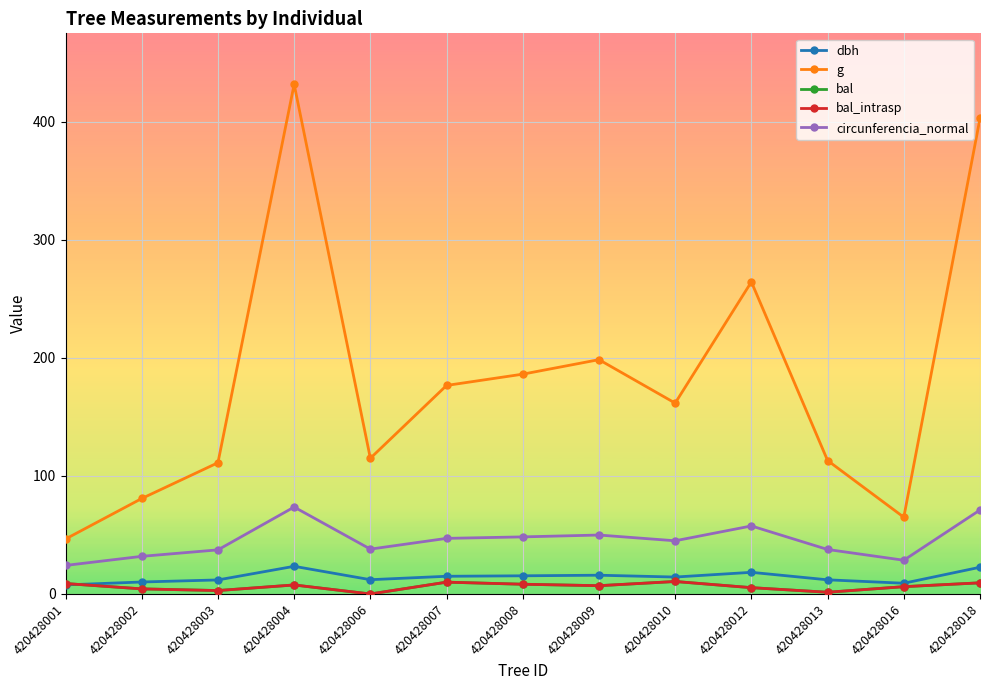

True or false: circunferencia_normal has more than 2 points higher than both neighbors.

True